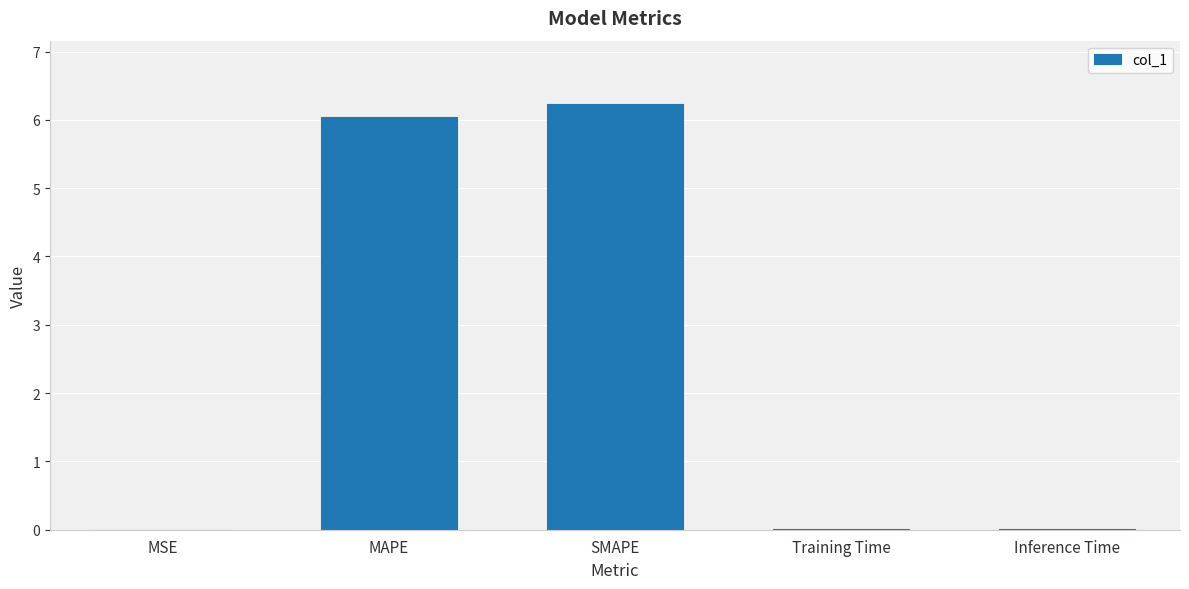

The value at SMAPE is 1.7. True or false?

False